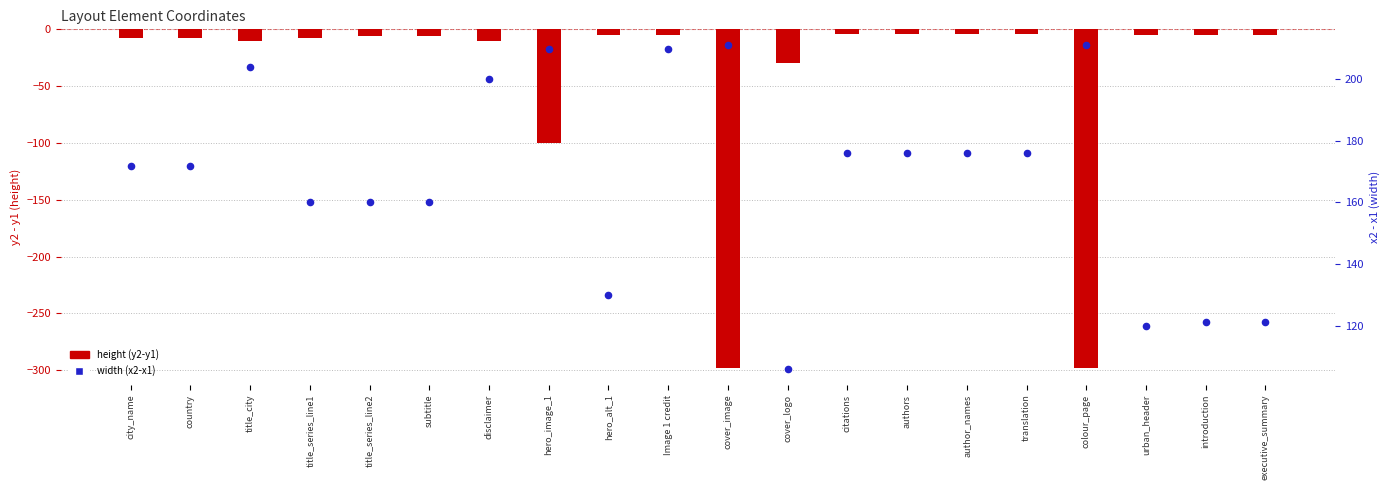

At how many categories does at least one series exceed 89?

20